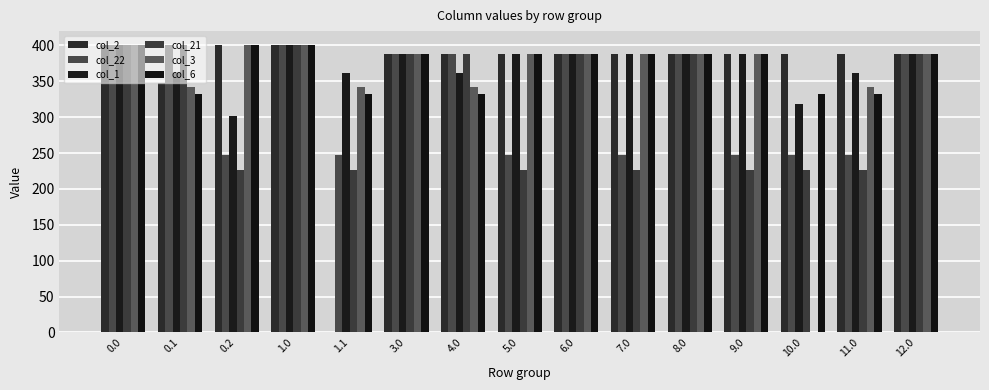

How many categories are shown in the chart?

15